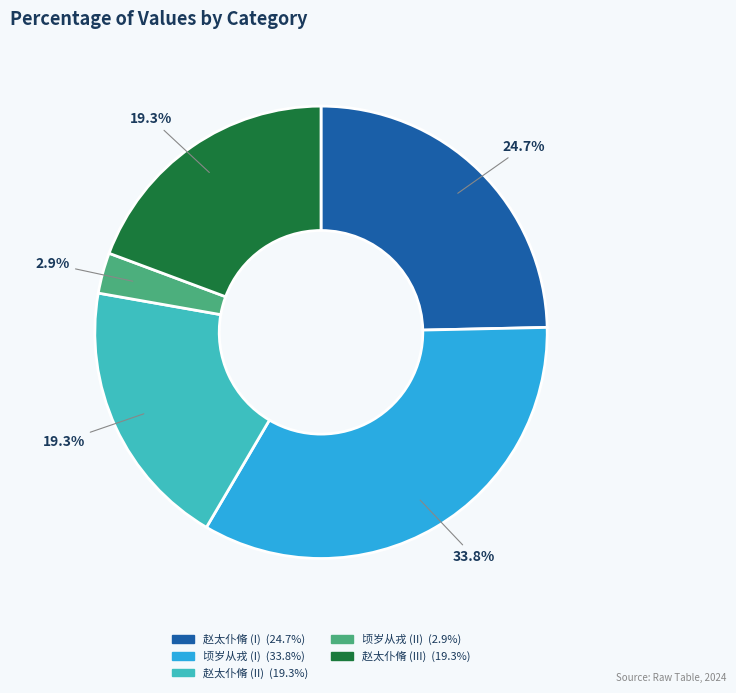

Does any single category account for the majority?

No